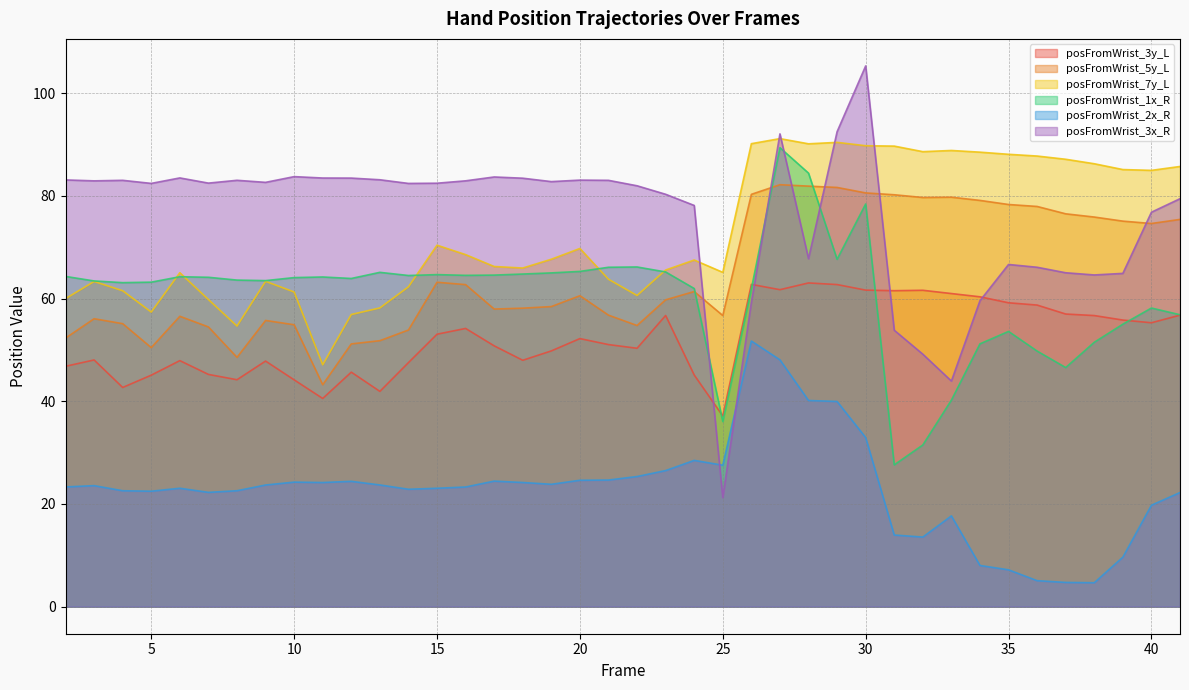

What is the greatest value displayed?

105.3